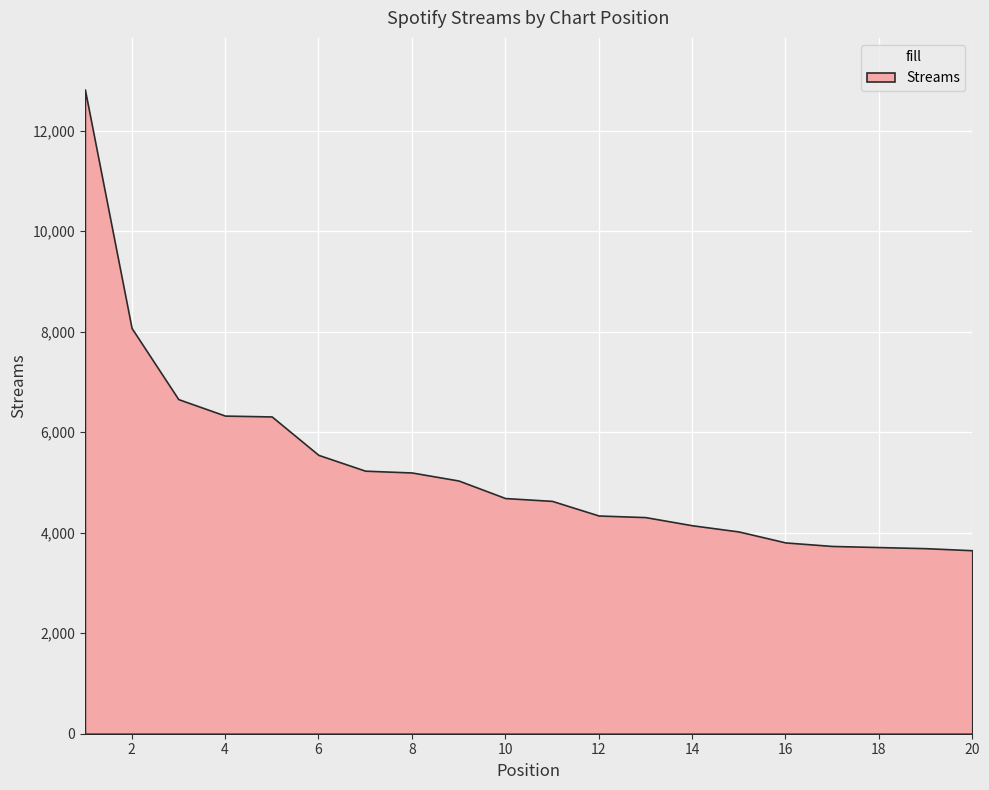

What is the difference between the values at 12 and 15?

318